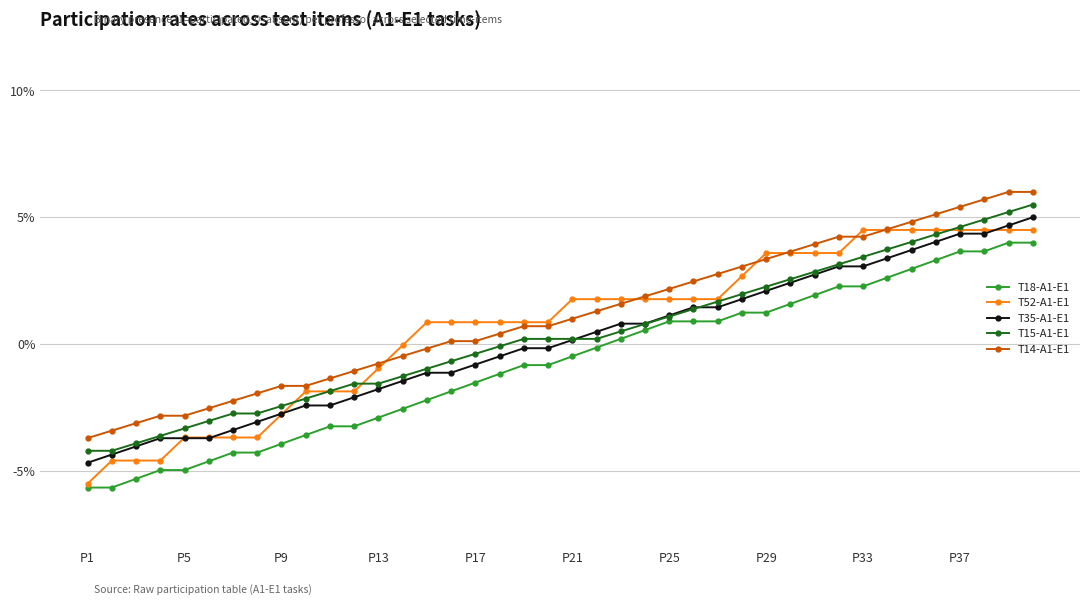

What is the value of the T52-A1-E1 point at the 3rd from the left?

-4.6